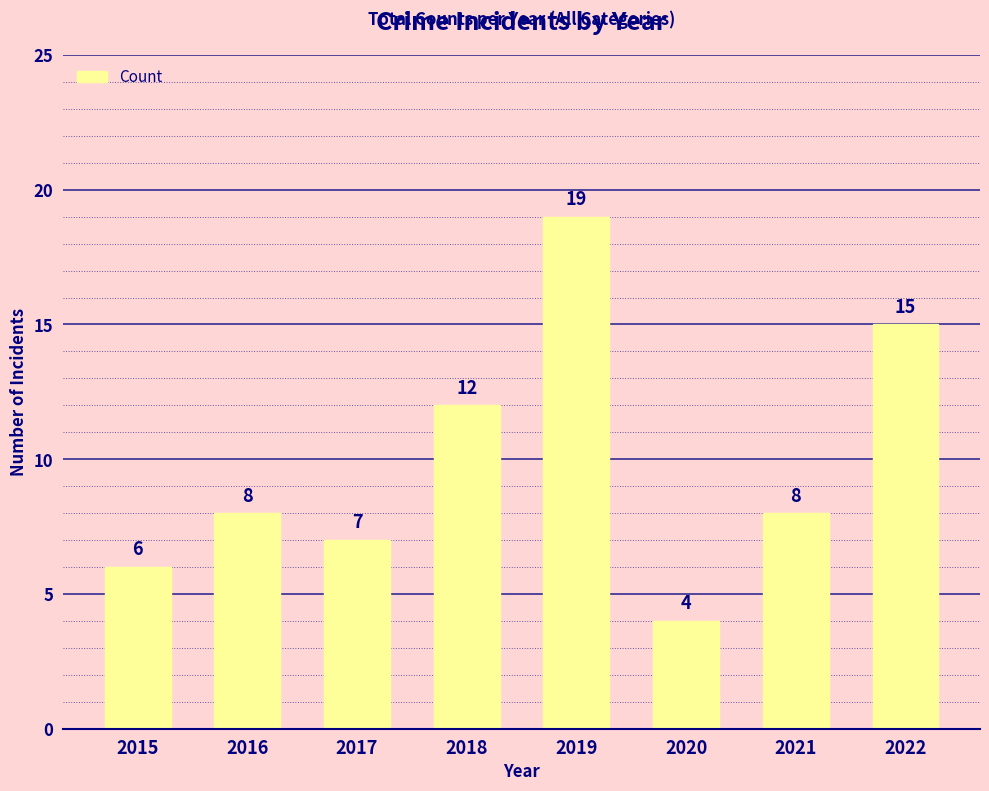

Is it true that the value at 2020 is 1?

False